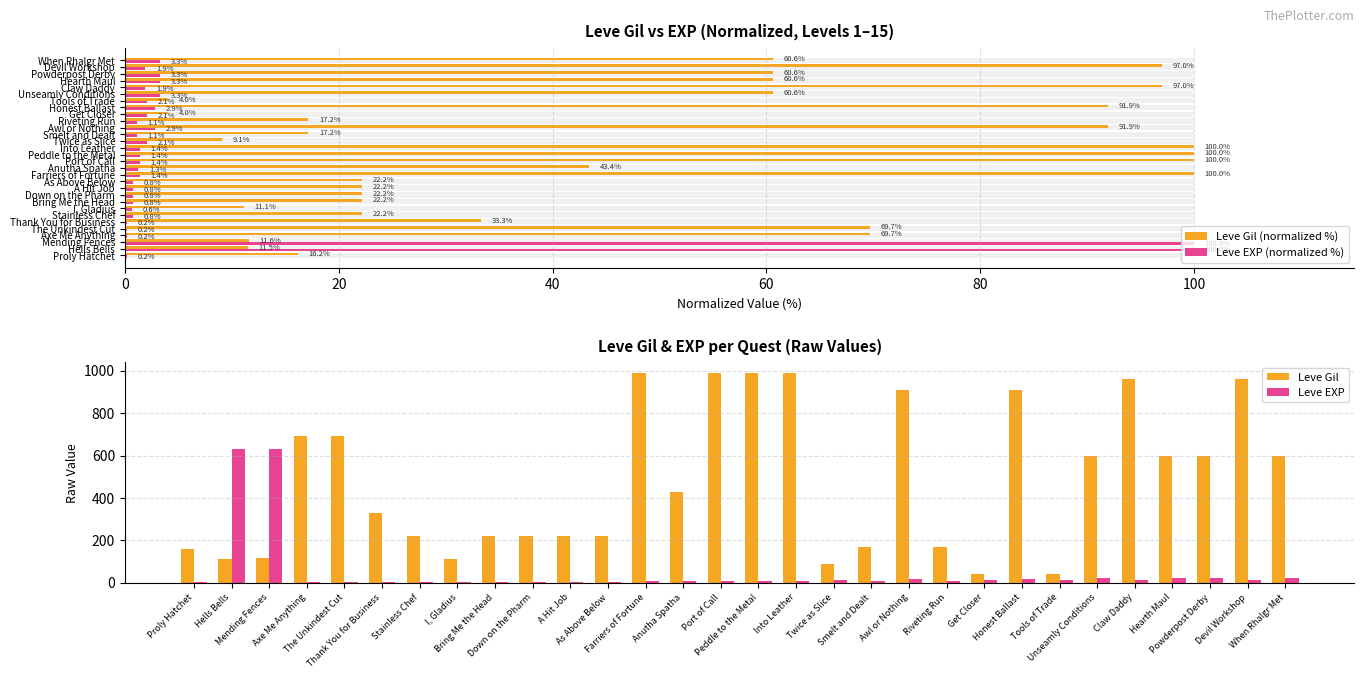

Reading left to right, list all the values displayed in this chart.

Leve Gil (normalized %): 16.2	11.5	11.6	69.7	69.7	33.3	22.2	11.1	22.2	22.2	22.2	22.2	100.0	43.4	100.0	100.0	100.0	9.1	17.2	91.9	17.2	4.0	91.9	4.0	60.6	97.0	60.6	60.6	97.0	60.6
Leve EXP (normalized %): 0.2	100.0	100.0	0.2	0.2	0.2	0.8	0.6	0.8	0.8	0.8	0.8	1.4	1.3	1.4	1.4	1.4	2.1	1.1	2.9	1.1	2.1	2.9	2.1	3.3	1.9	3.3	3.3	1.9	3.3
Leve Gil: 160.0	114.0	115.0	690.0	690.0	330.0	220.0	110.0	220.0	220.0	220.0	220.0	990.0	430.0	990.0	990.0	990.0	90.0	170.0	910.0	170.0	40.0	910.0	40.0	600.0	960.0	600.0	600.0	960.0	600.0
Leve EXP: 1.0	630.0	630.0	1.0	1.0	1.0	5.0	4.0	5.0	5.0	5.0	5.0	9.0	8.0	9.0	9.0	9.0	13.0	7.0	18.0	7.0	13.0	18.0	13.0	21.0	12.0	21.0	21.0	12.0	21.0